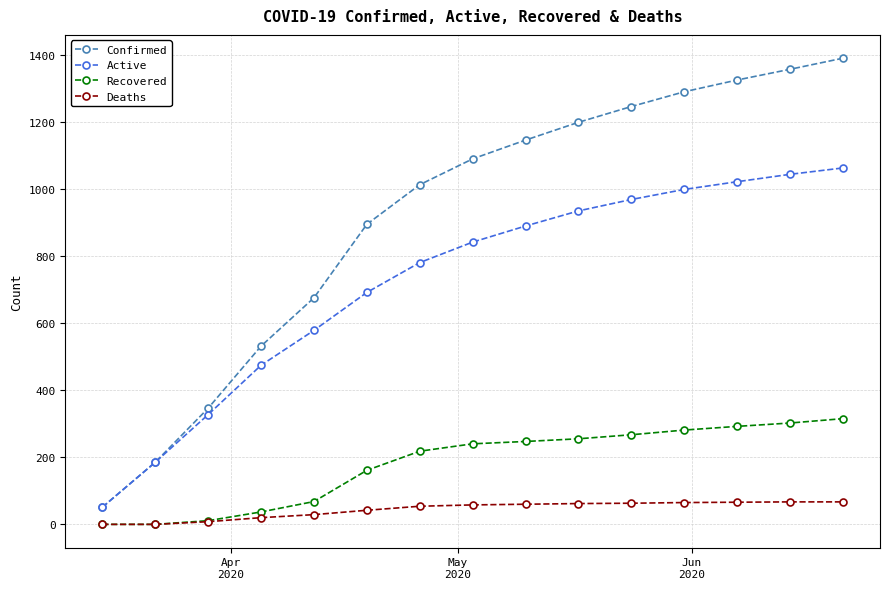

What is the greatest value displayed?

1389